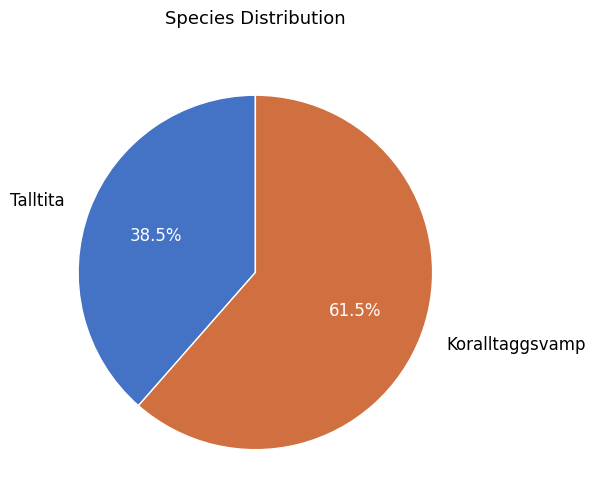

To the nearest percent, what is the average slice percentage?

50%